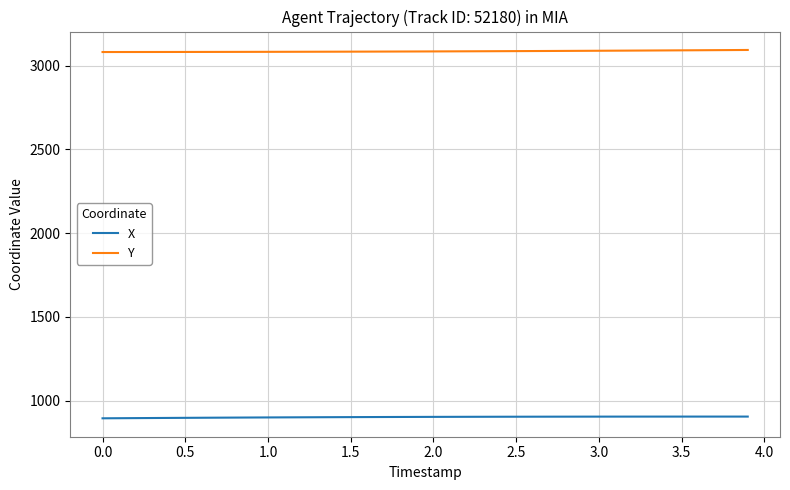

True or false: X and Y intersect in this chart.

False